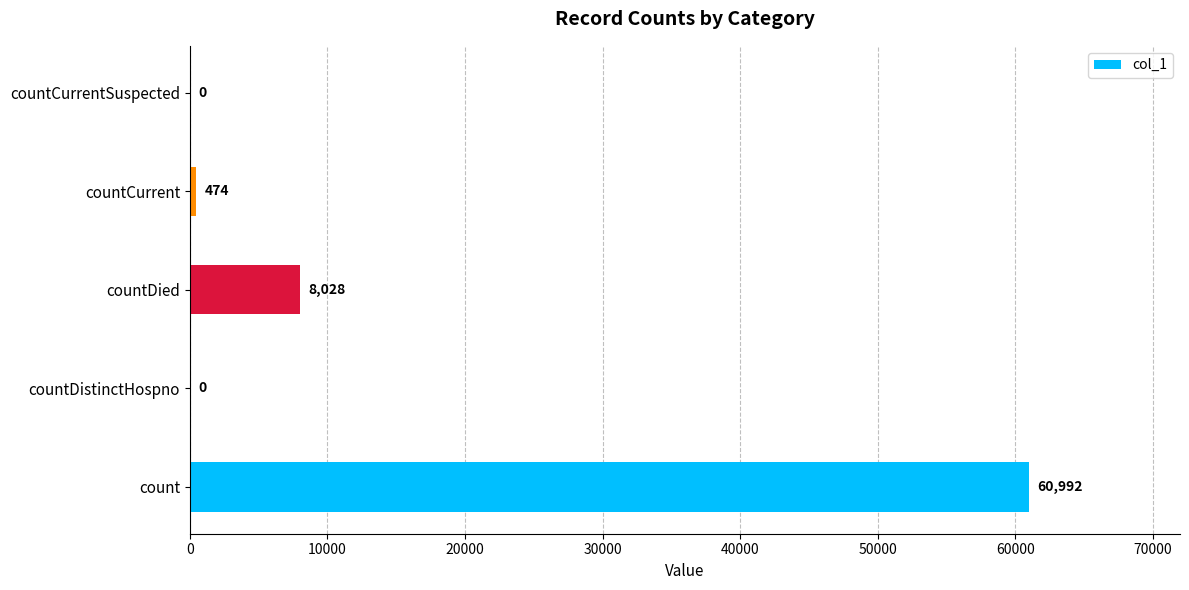

Where is the data nearest to the value 30496?

countDied